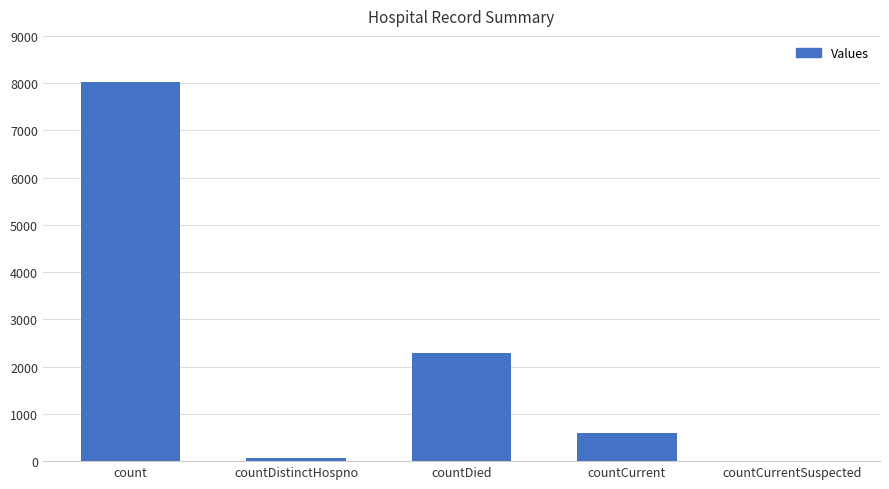

Reading left to right, what are all the values shown in this chart?

count=8016	countDistinctHospno=77	countDied=2286	countCurrent=595	countCurrentSuspected=0